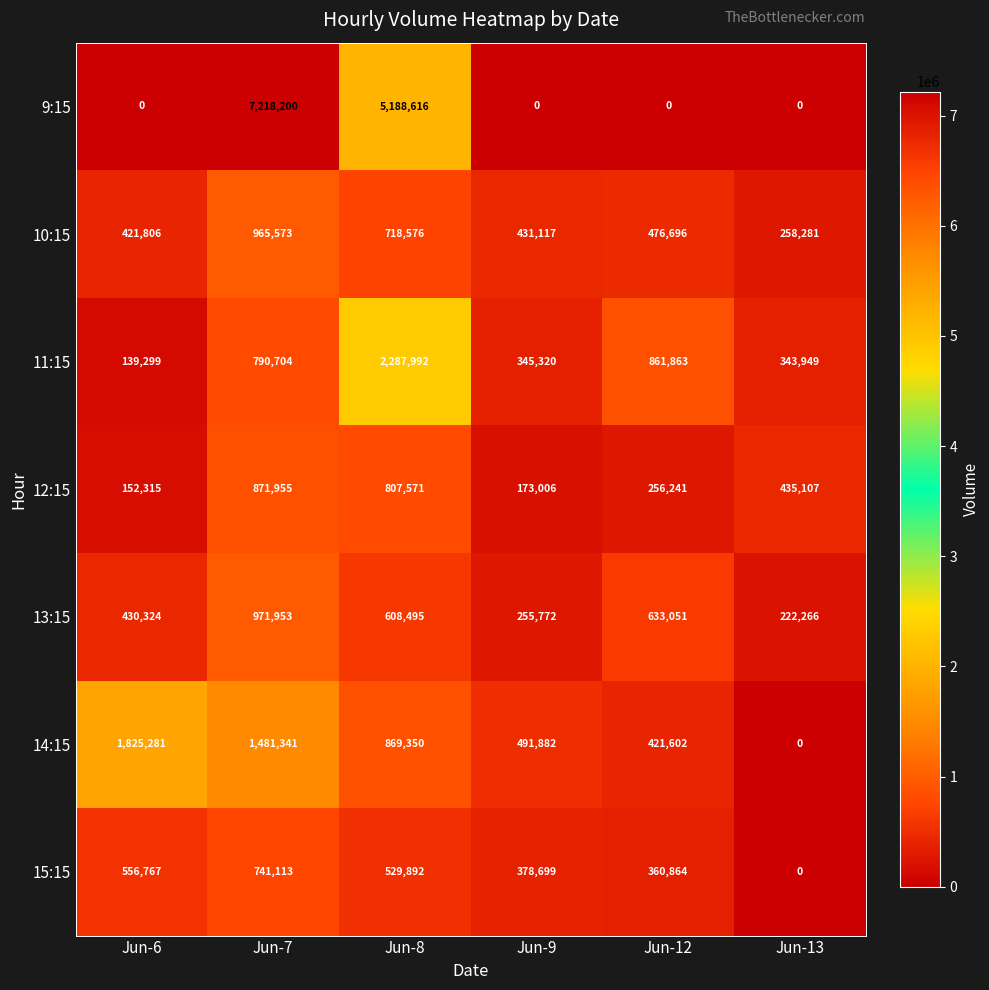

At which label does 12:15 first exceed 435107?

Jun-7